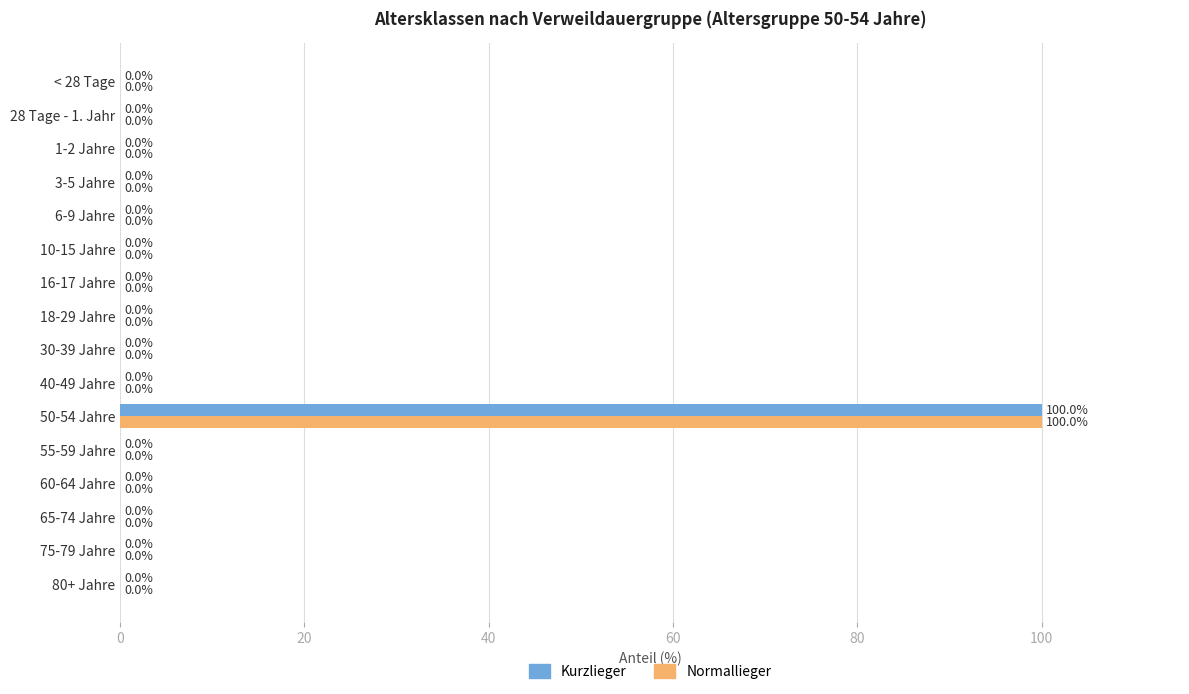

True or false: Normallieger has a value of 0 at 1-2 Jahre.

True